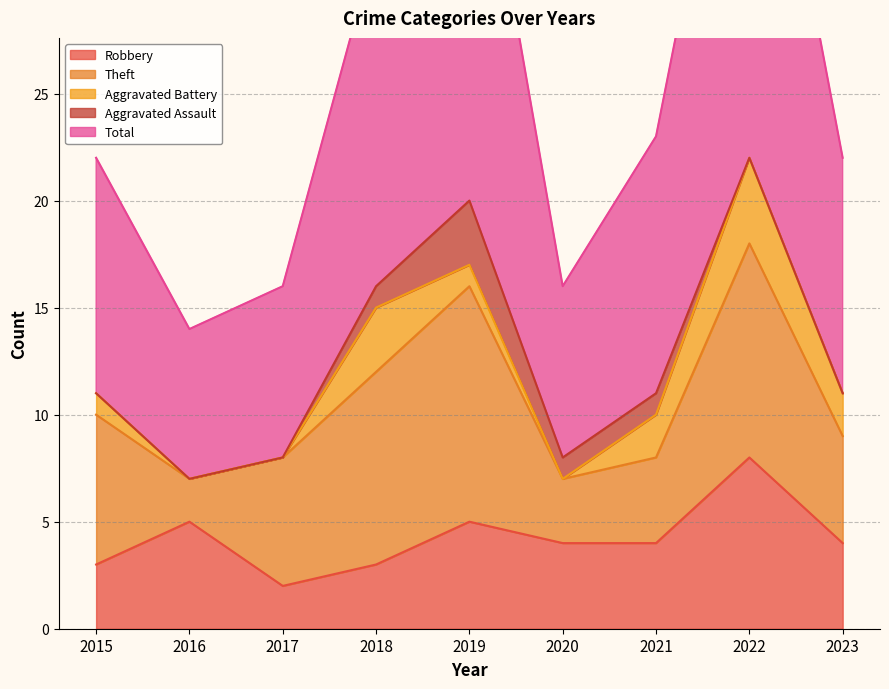

What are all the series names shown in the legend?

Robbery, Theft, Aggravated Battery, Aggravated Assault, Total